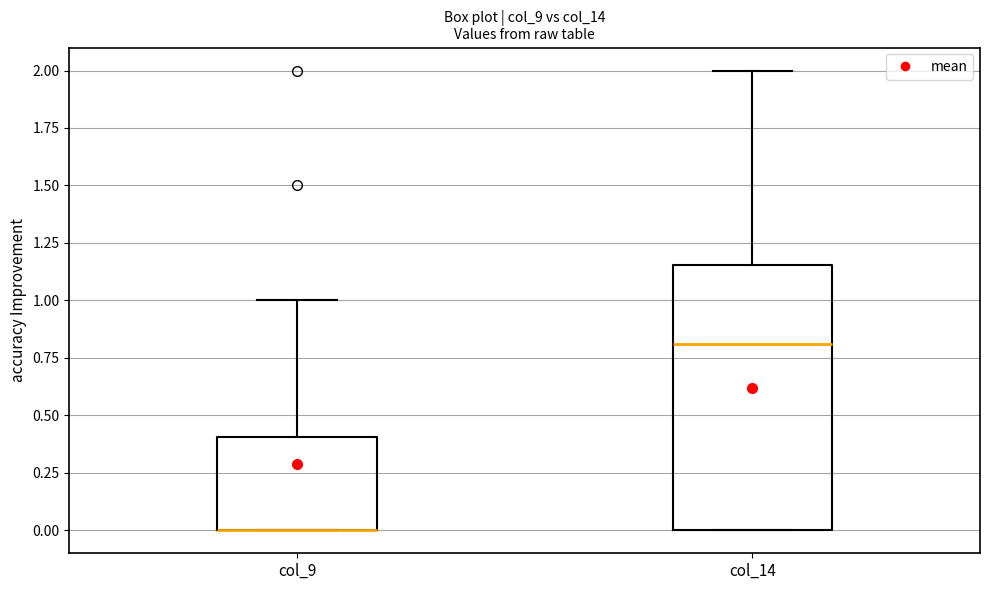

Which box is the tallest, from its lower edge to its upper edge?

col_14